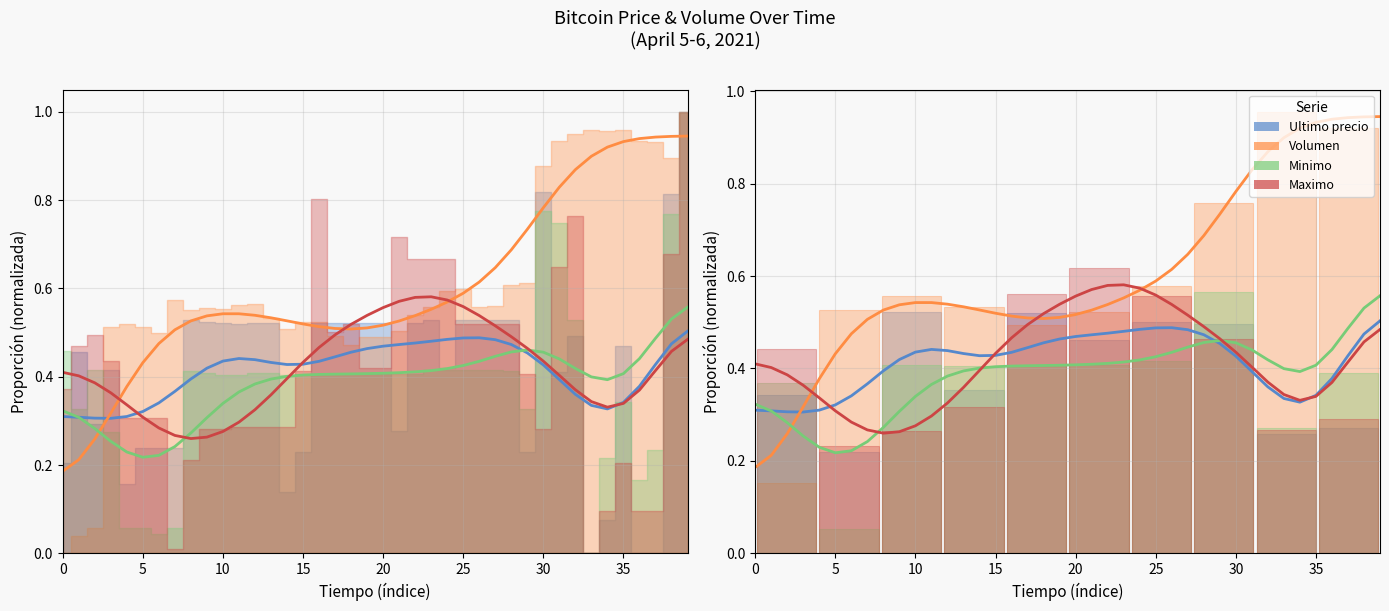

Read the Maximo value at 30.

0.4